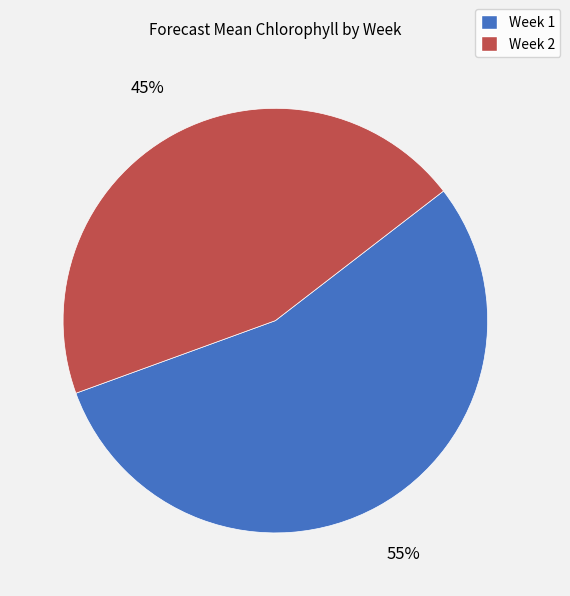

Is there a majority slice in this chart?

Yes